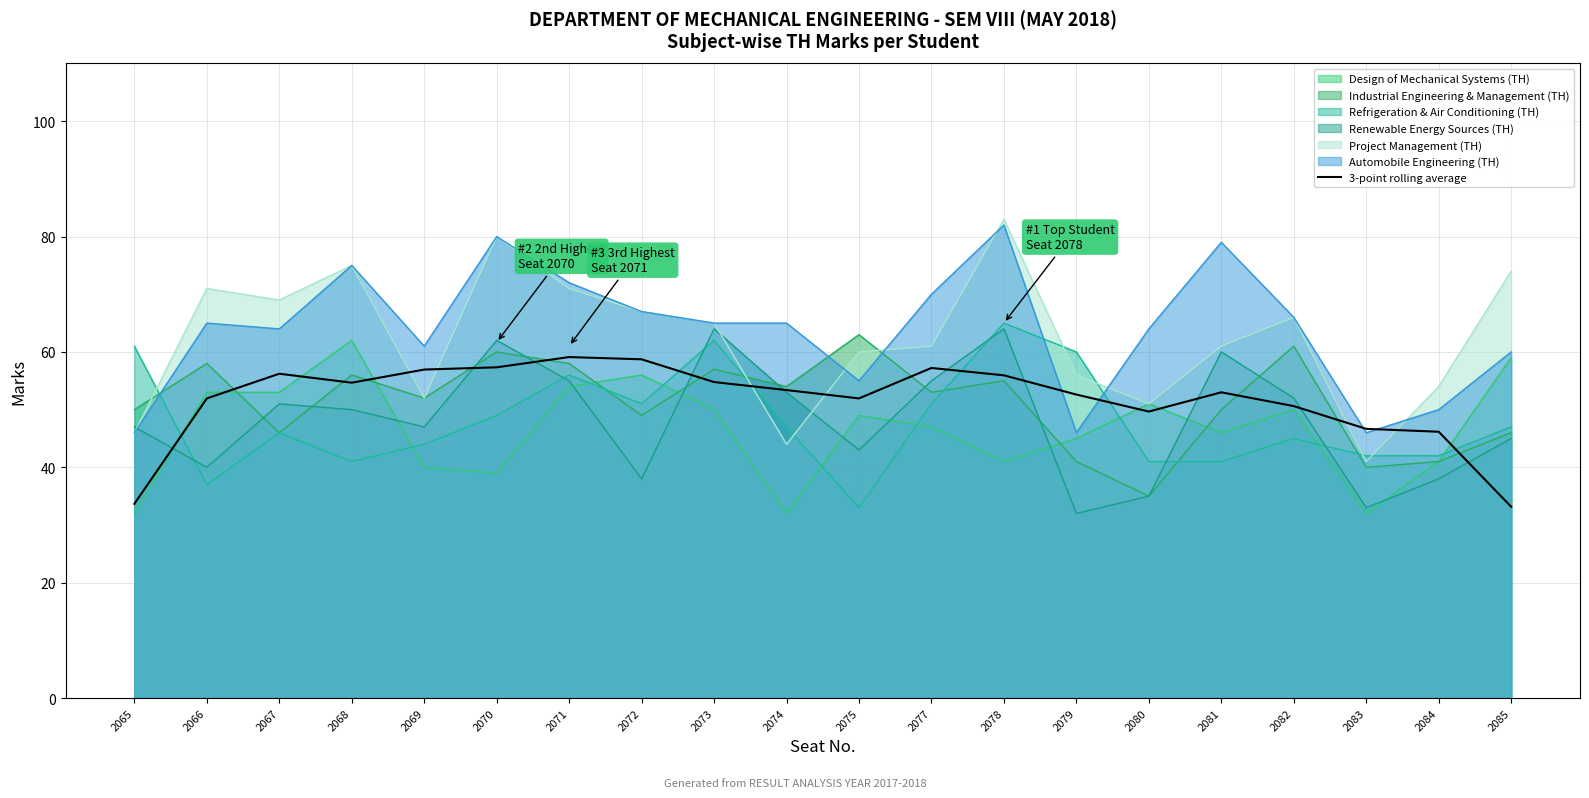

What is the difference between the maximum and minimum values?

25.9